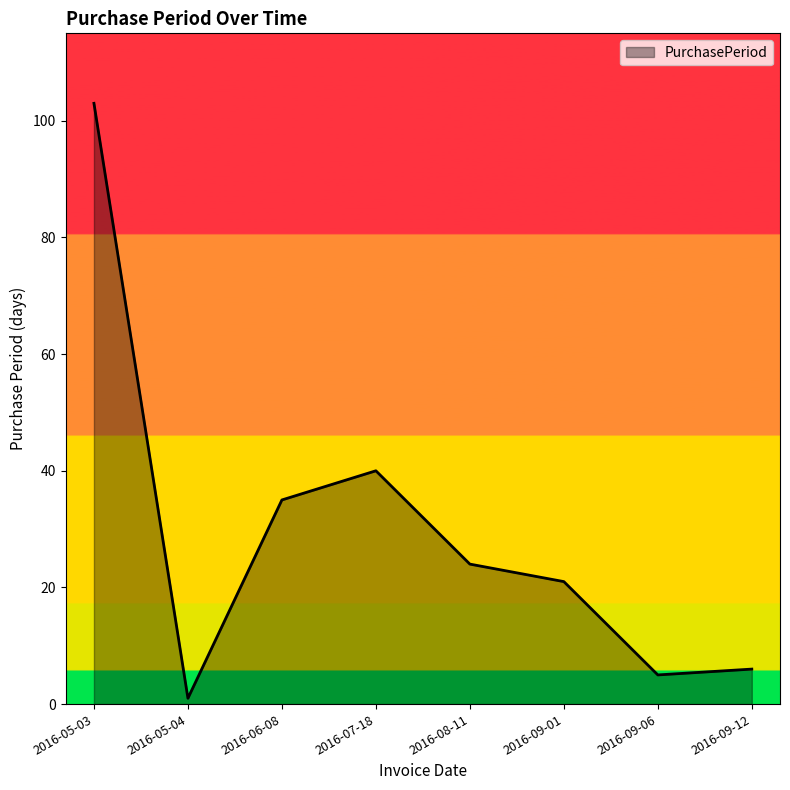

List the labels in order of value, smallest first.

2016-05-04, 2016-09-06, 2016-09-12, 2016-09-01, 2016-08-11, 2016-06-08, 2016-07-18, 2016-05-03